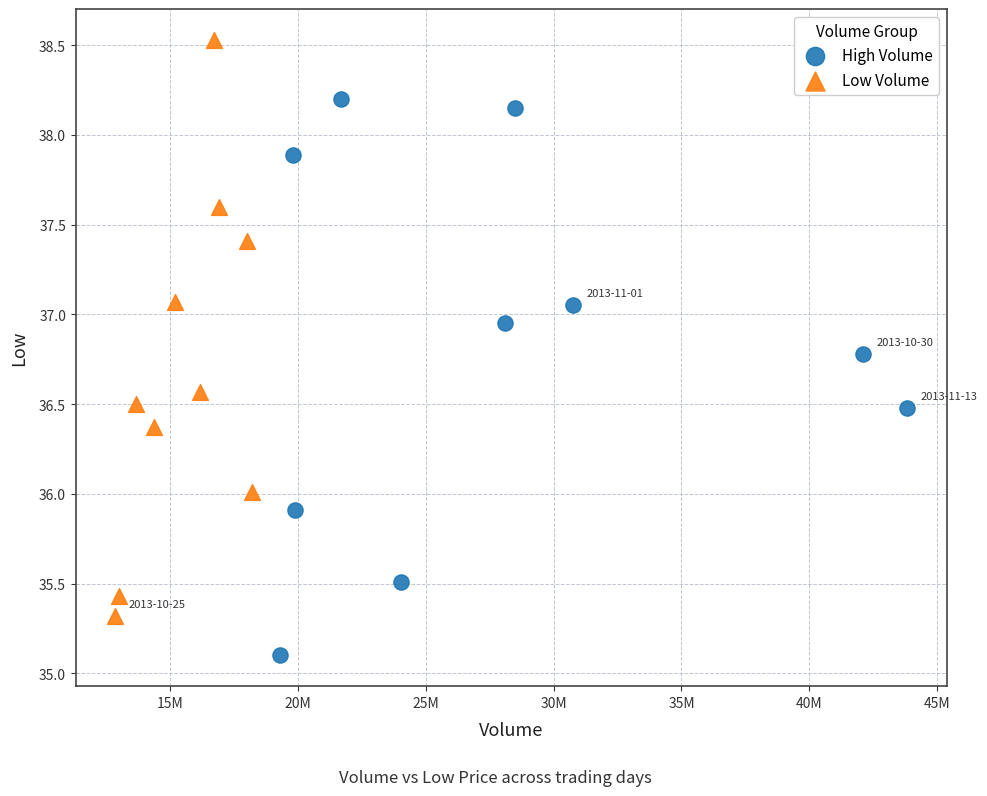

Which series reaches the maximum Y coordinate?

Low Volume